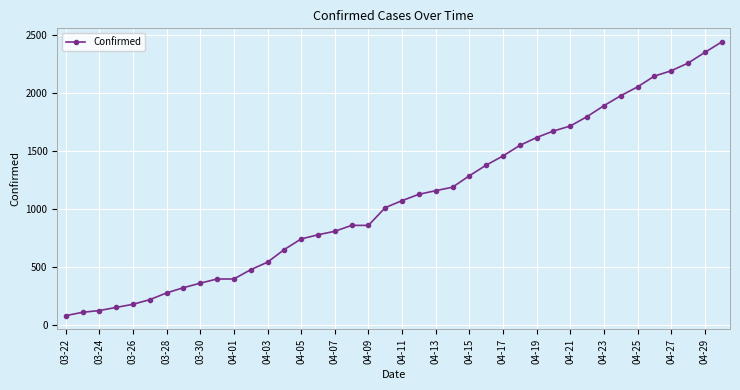

How many lines are shown in the chart?

1